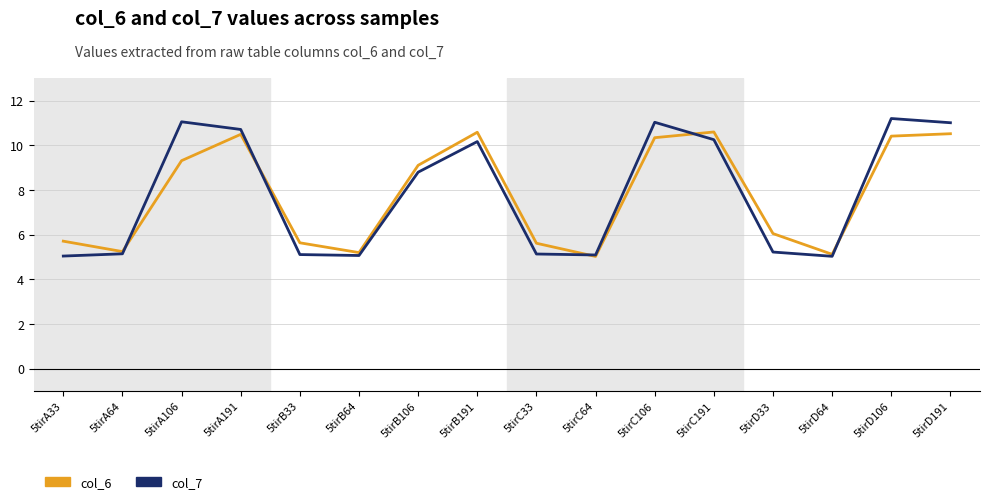

What is the maximum value shown in the chart?

11.2